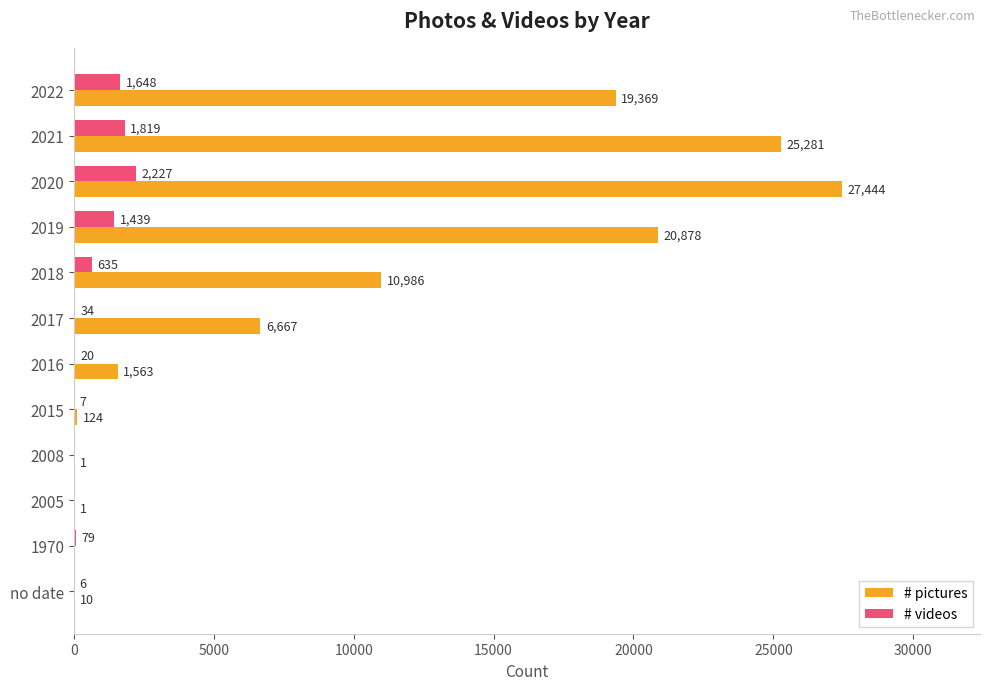

Is the value of # videos at 2017 greater than the value of # pictures at 2008?

Yes